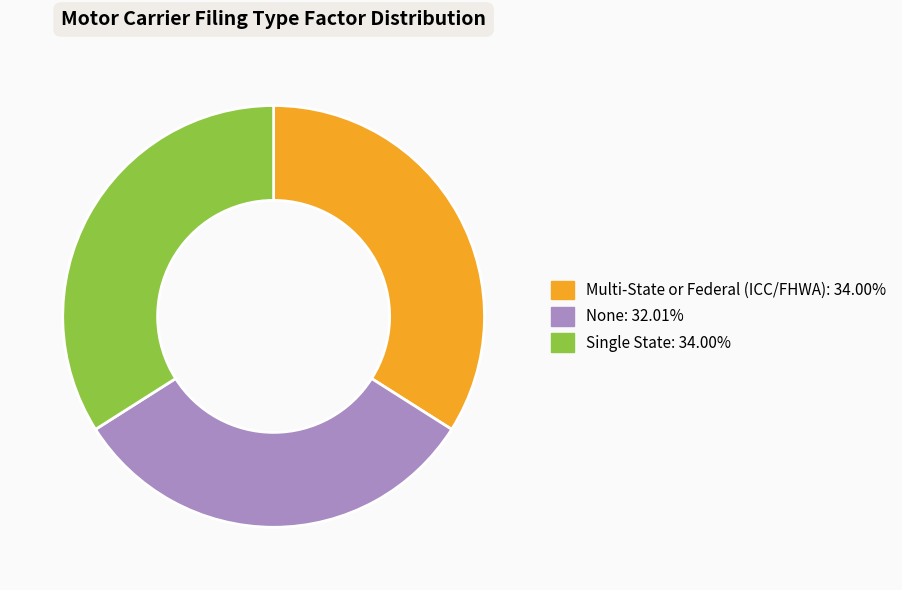

Count the number of slices in the pie.

3